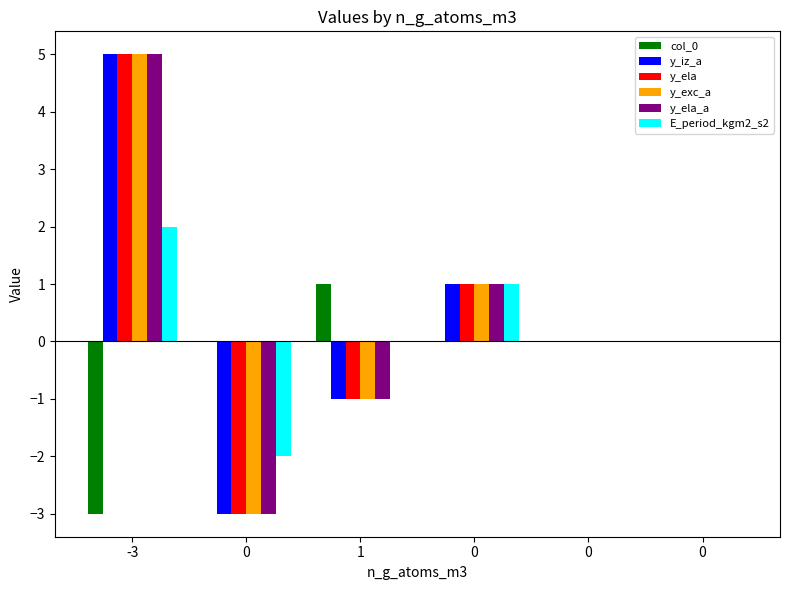

Are the bars horizontal?

No